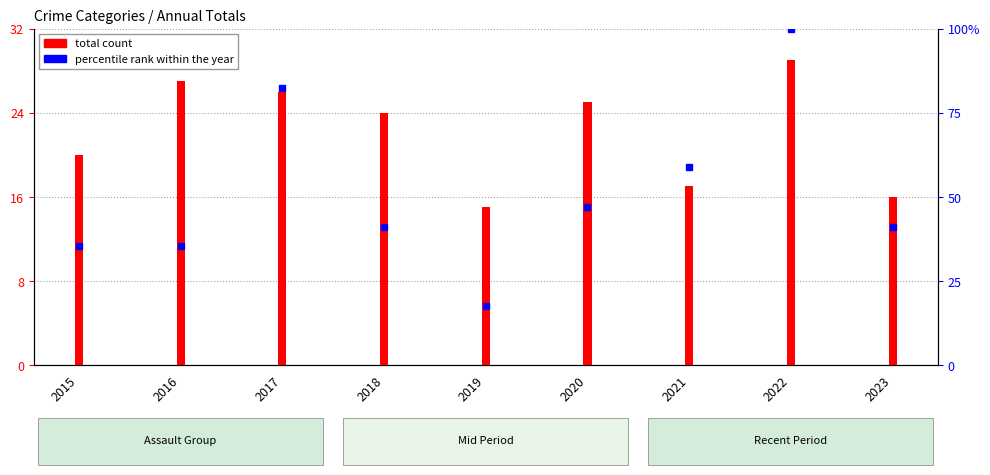

What value does the total count series have at 2017?

26.0